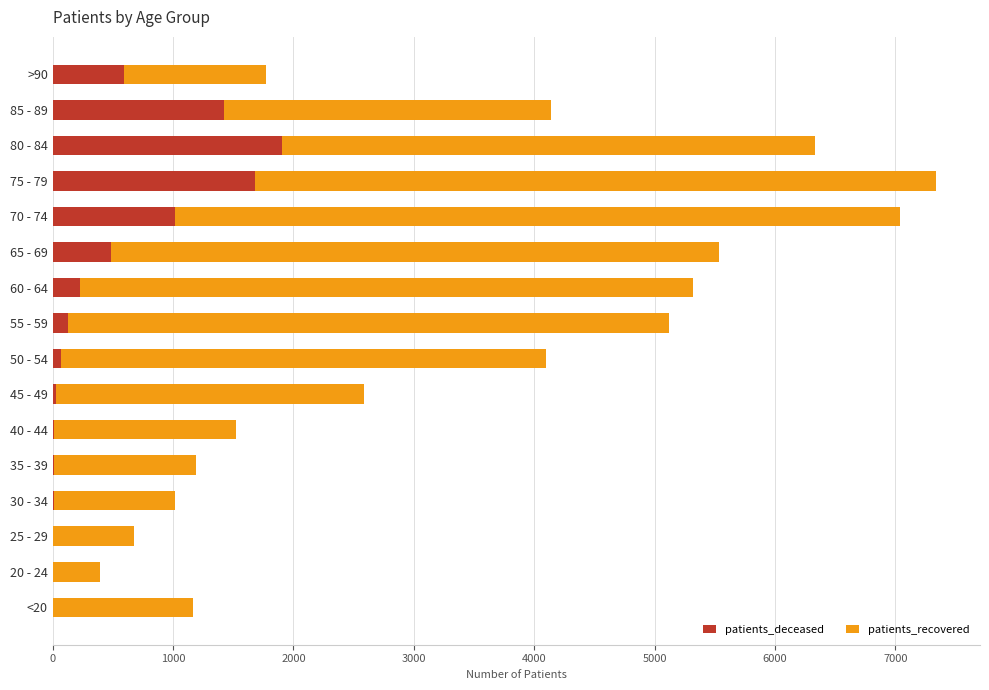

What is the sum of all patients_deceased values?

7587